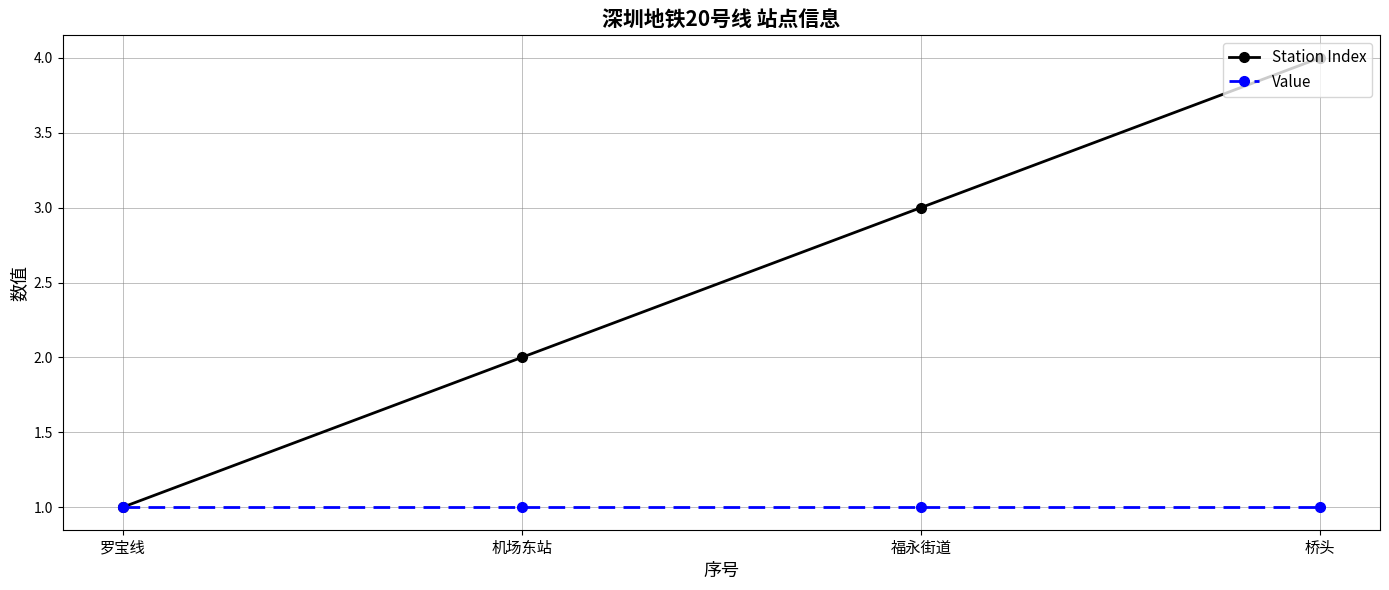

Reading right to left, what are all the values shown in this chart?

Station Index: 4	3	2	1
Value: 1	1	1	1